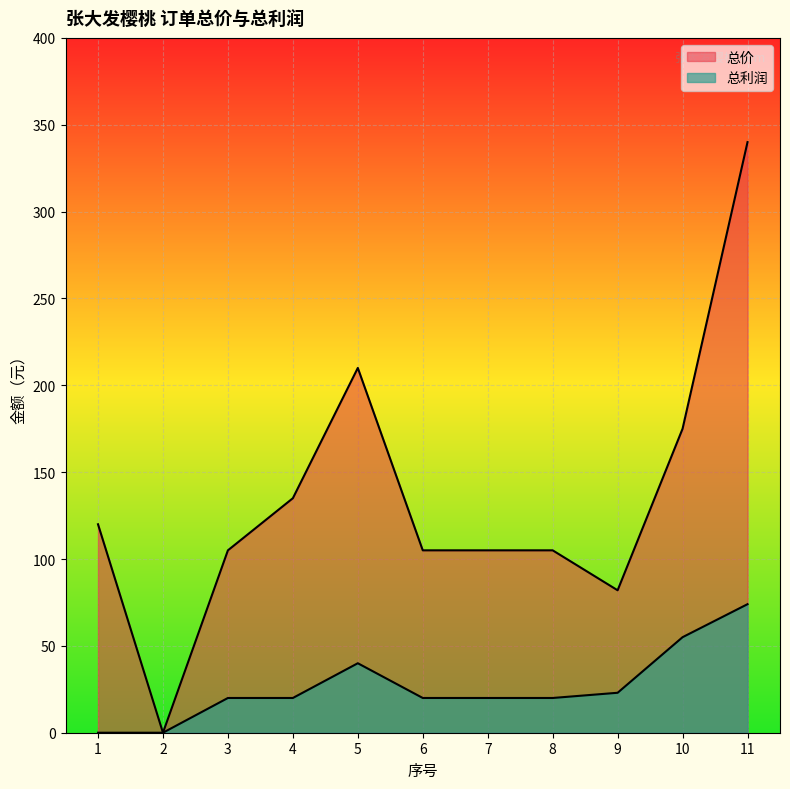

What is the value of the 总利润 point at the 11th from the left?

74